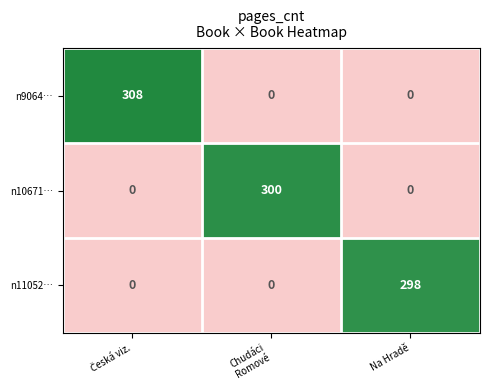

Rank the series by their average value, from lowest to highest.

n11052…, n10671…, n9064…